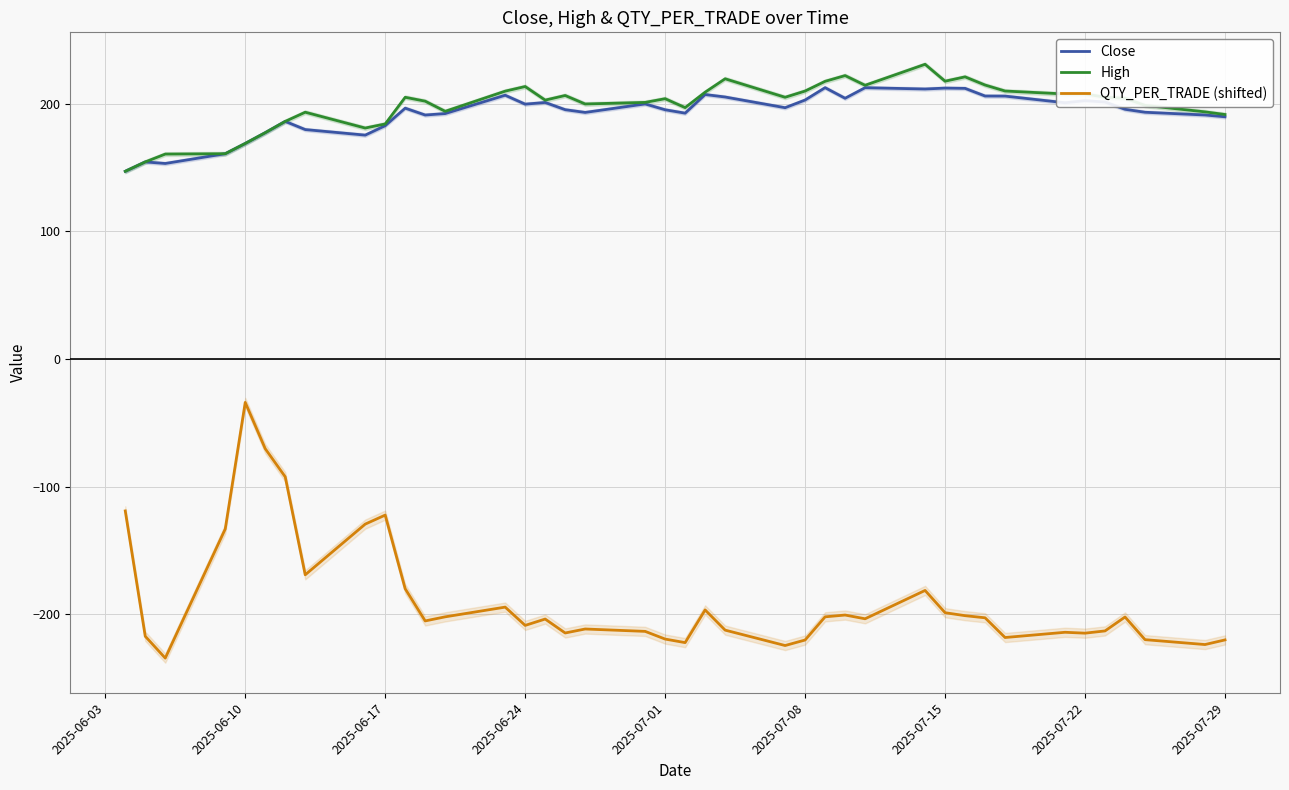

True or false: Close has a value of 75.6 at 2025-06-17.

False